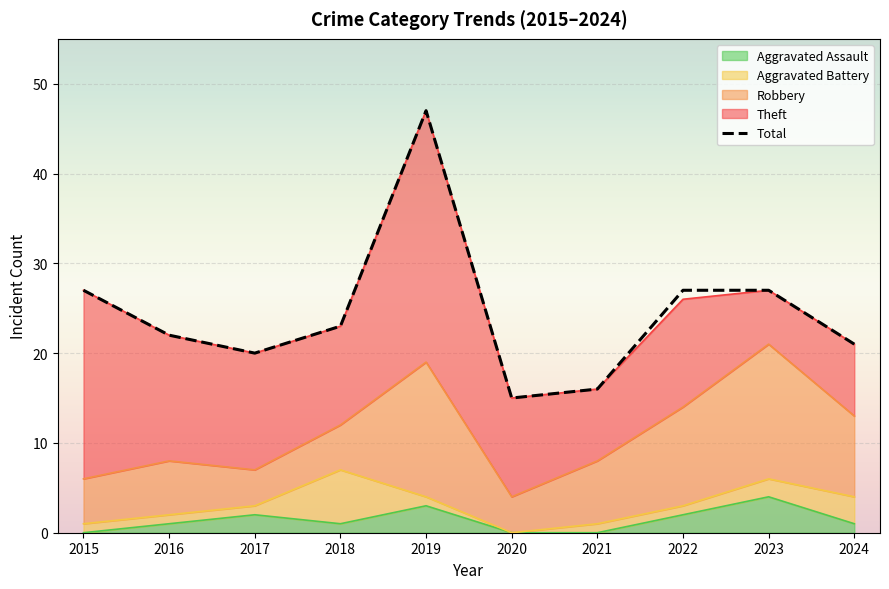

True or false: Total and Aggravated Assault cross at least once.

False